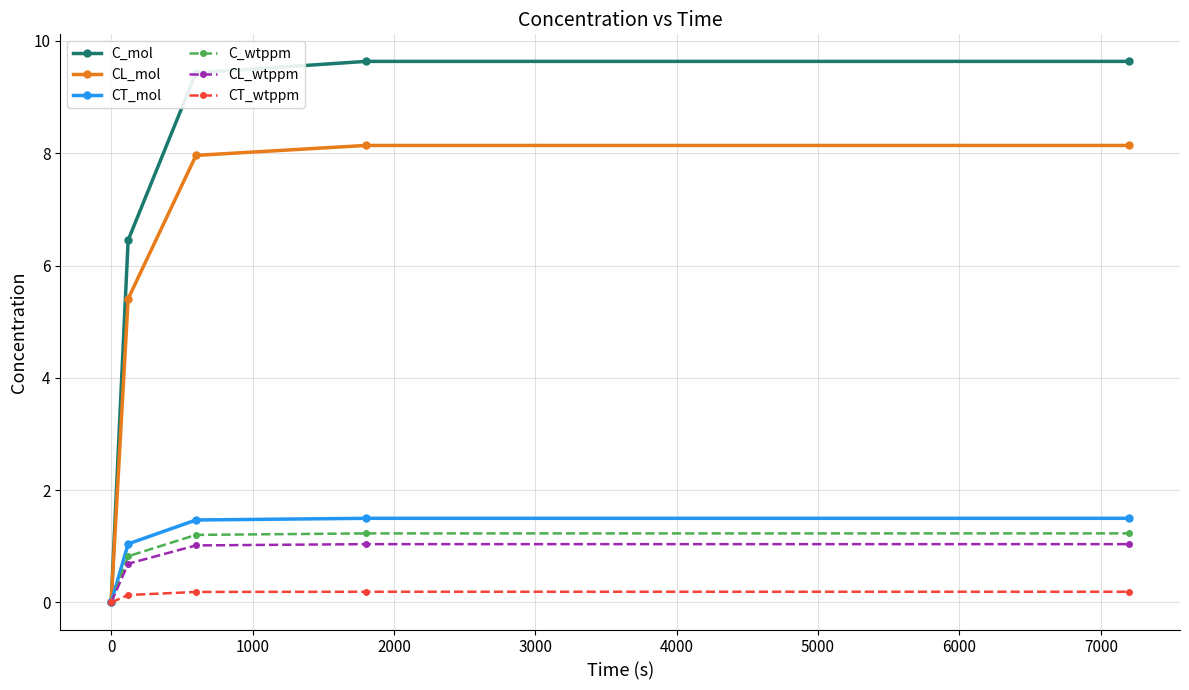

Which series has the largest total across all categories?

C_mol